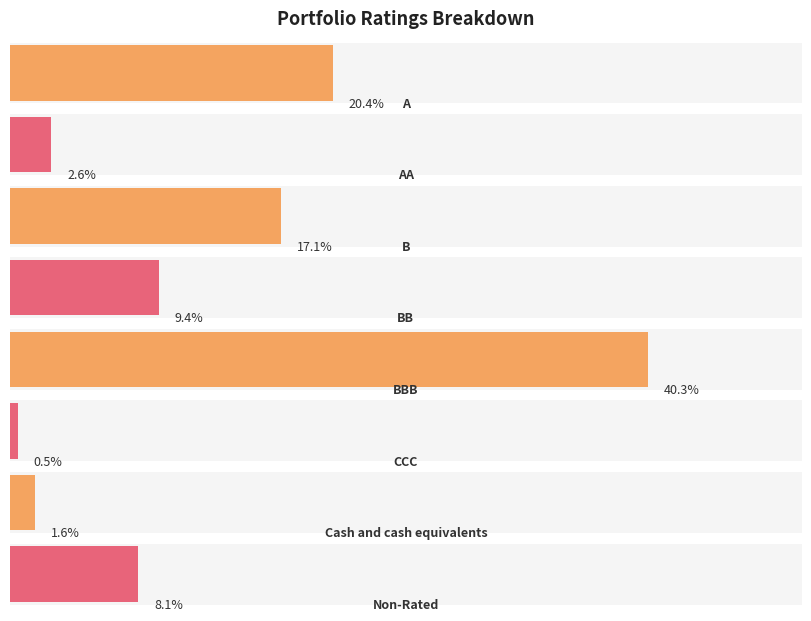

Is it true that the value at Cash and cash equivalents is 2.5?

False